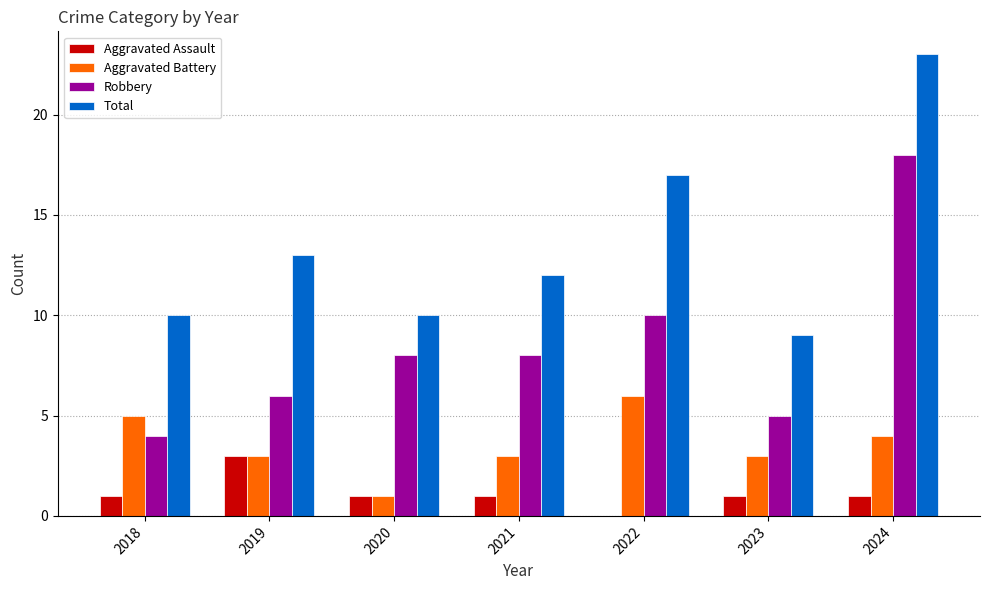

Is it true that Total equals 6 at 2018?

False